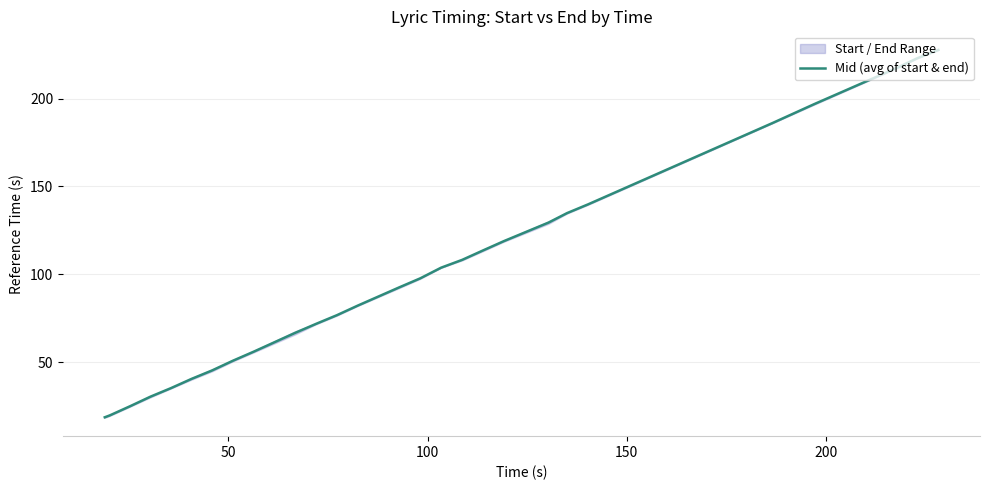

What is the smallest value displayed?

18.6